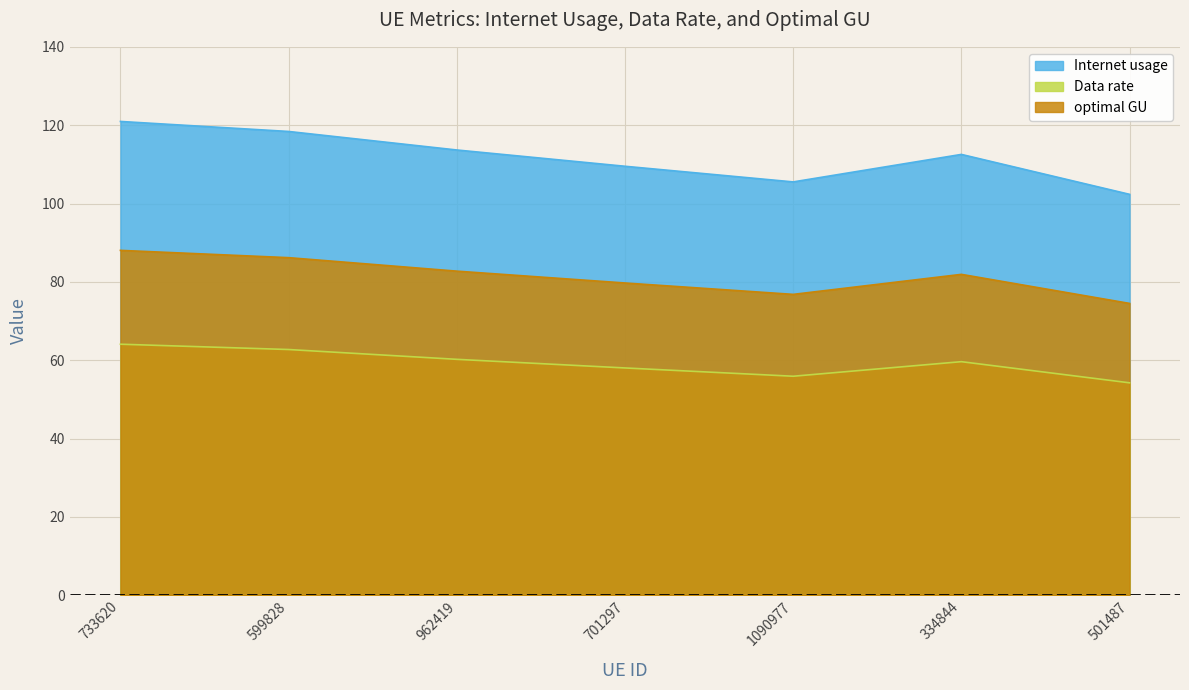

Where does the optimal GU series first go above 81?

733620